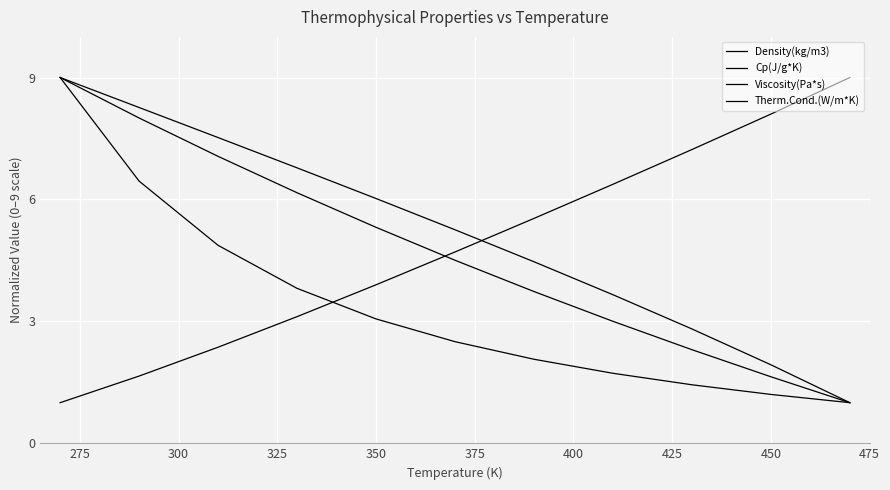

Does the chart have visible grid lines?

Yes